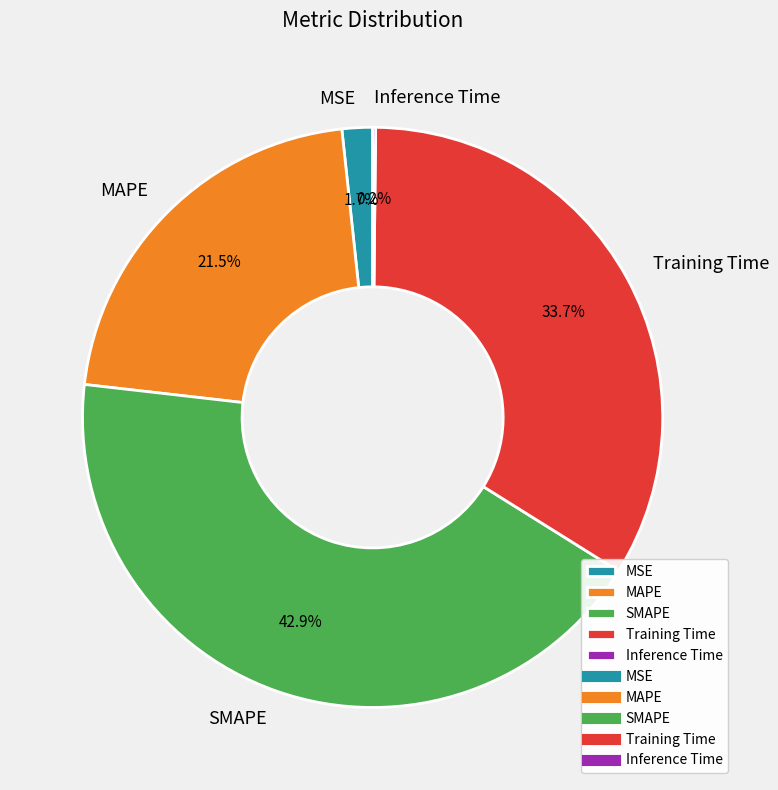

Which slice is the largest?

SMAPE